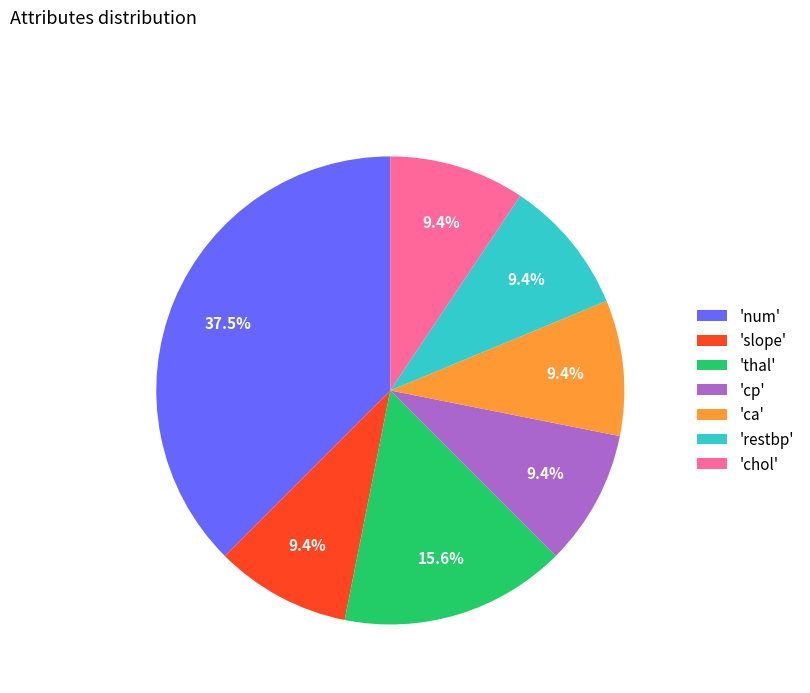

Does 'thal' represent more than half of the total?

No